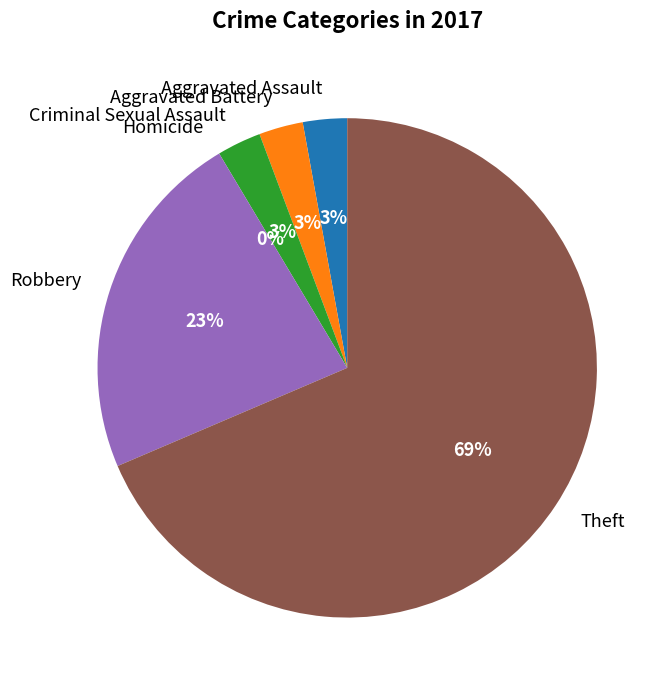

True or false: Aggravated Assault accounts for 3% of the total.

True